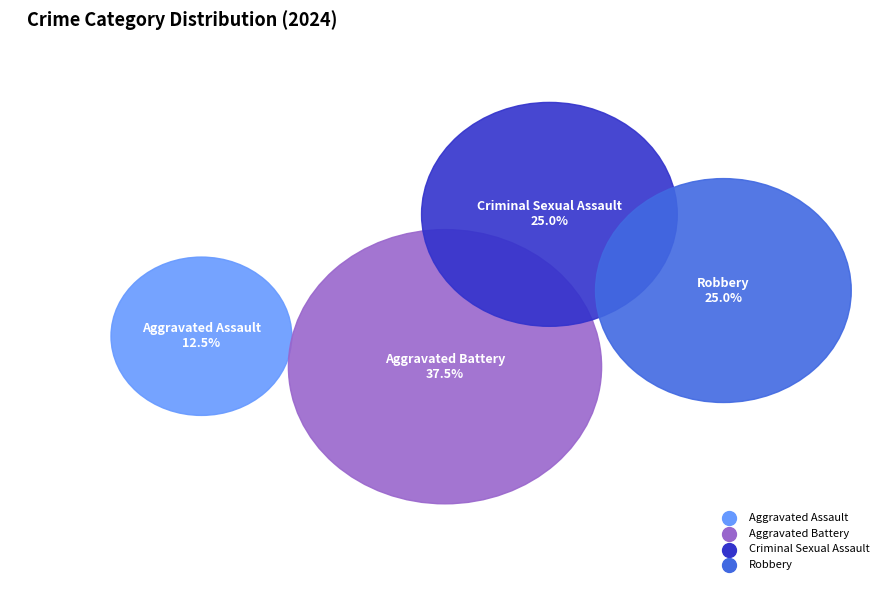

What is the change in value from Aggravated Battery to Robbery?

-1